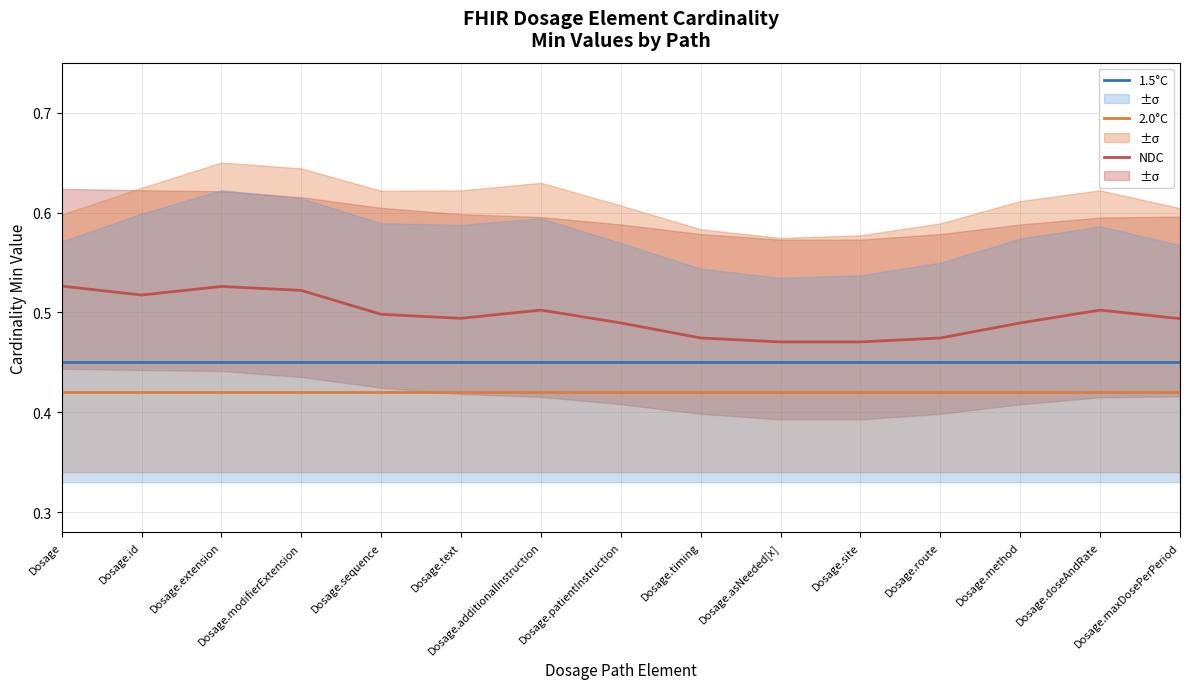

Reading right to left, transcribe all the data shown in this chart.

NDC: 0.5	0.5	0.5	0.5	0.5	0.5	0.5	0.5	0.5	0.5	0.5	0.5	0.5	0.5	0.5
2.0°C: 0.4	0.4	0.4	0.4	0.4	0.4	0.4	0.4	0.4	0.4	0.4	0.4	0.4	0.4	0.4
1.5°C: 0.5	0.5	0.5	0.5	0.5	0.5	0.5	0.5	0.5	0.5	0.5	0.5	0.5	0.5	0.5